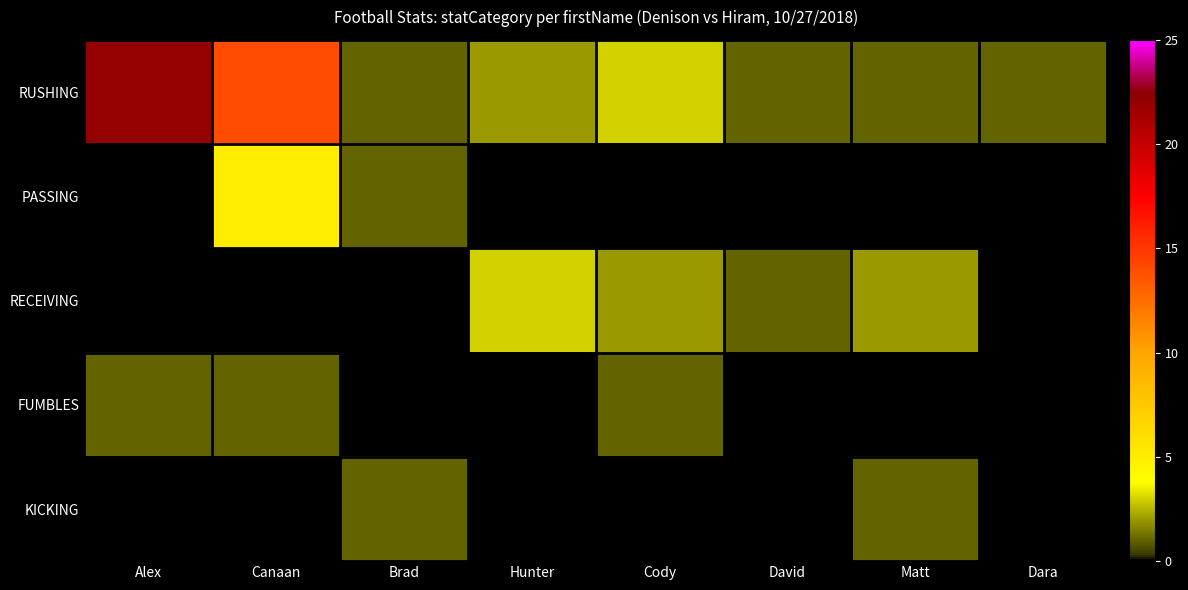

At which label is RUSHING closest to 11?

Canaan